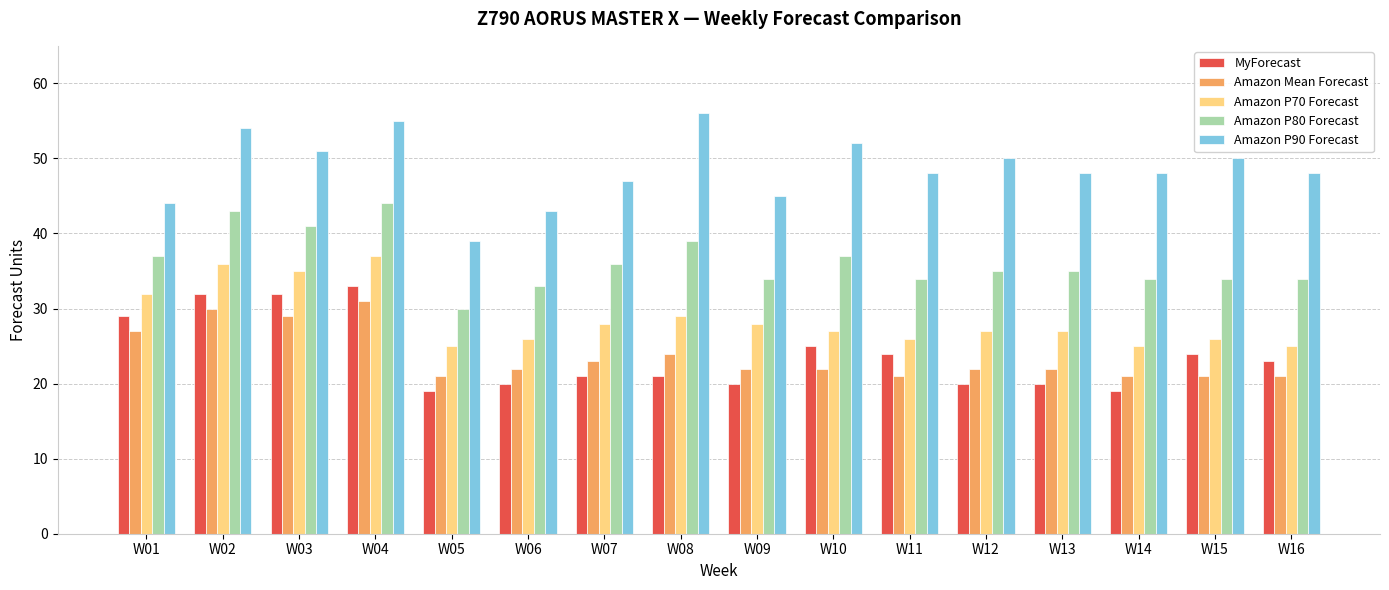

What is the maximum value shown in the chart?

56